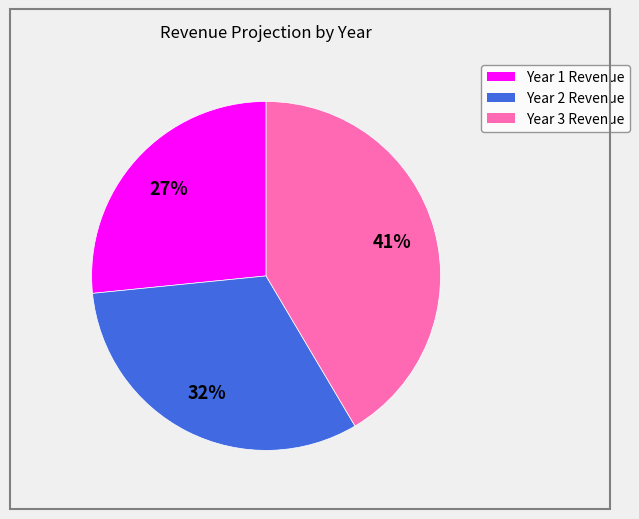

To the nearest percent, what percentage of the pie is Year 3 Revenue?

41%